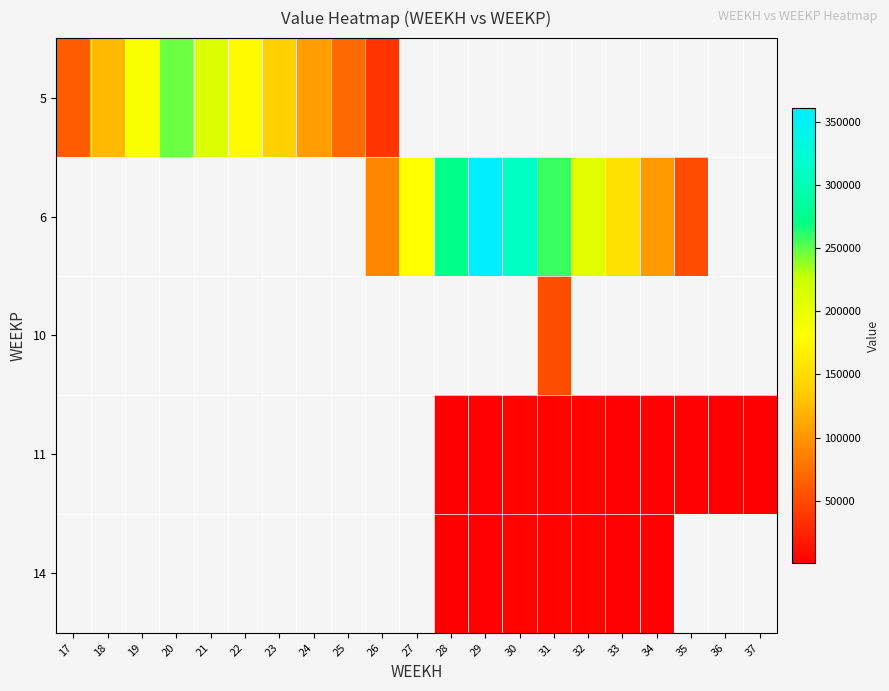

What is the minimum value shown in the chart?

523.6